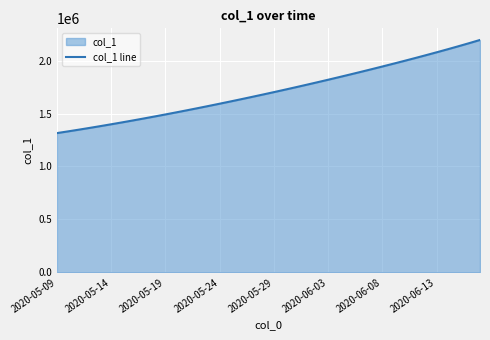

What is the difference between the maximum and minimum values?

879223.5